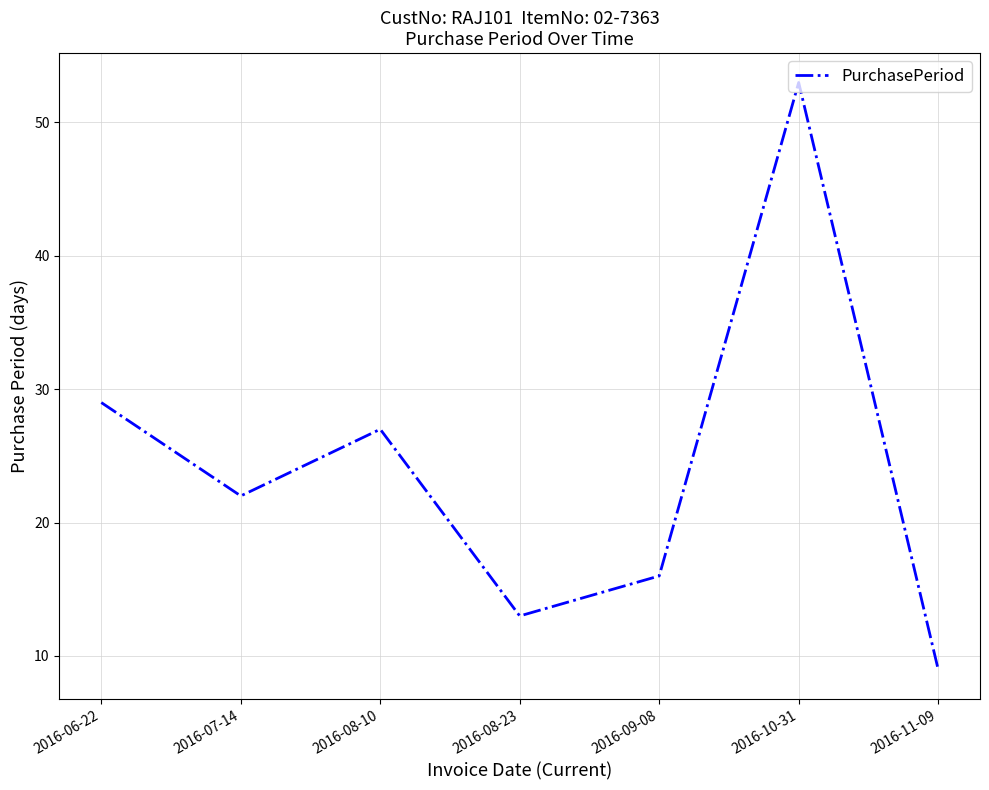

Reading right to left, what are all the values shown in this chart?

9	53	16	13	27	22	29